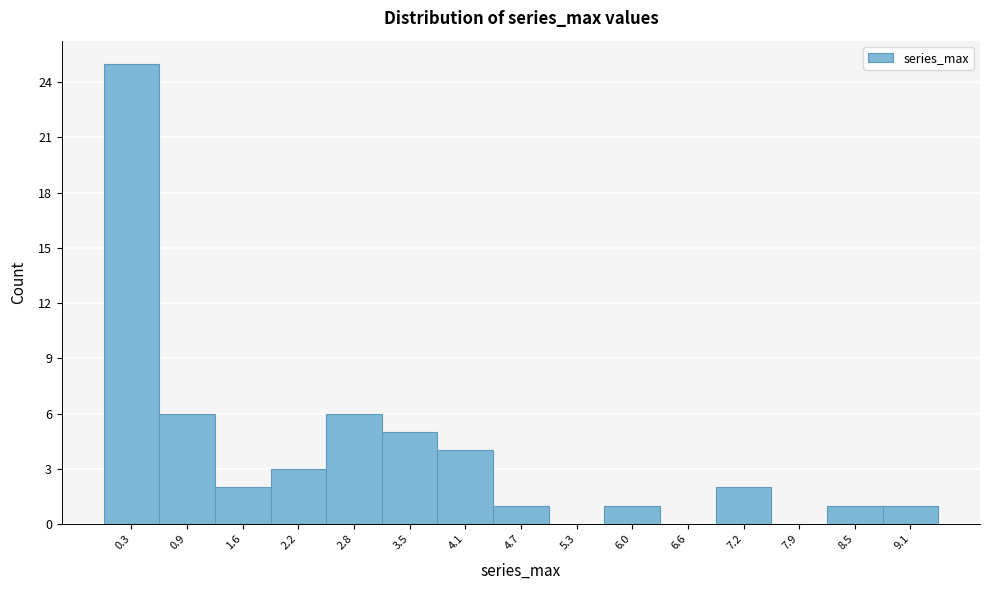

Over which range of the x-axis is the bar tallest?

0.0 to 0.6